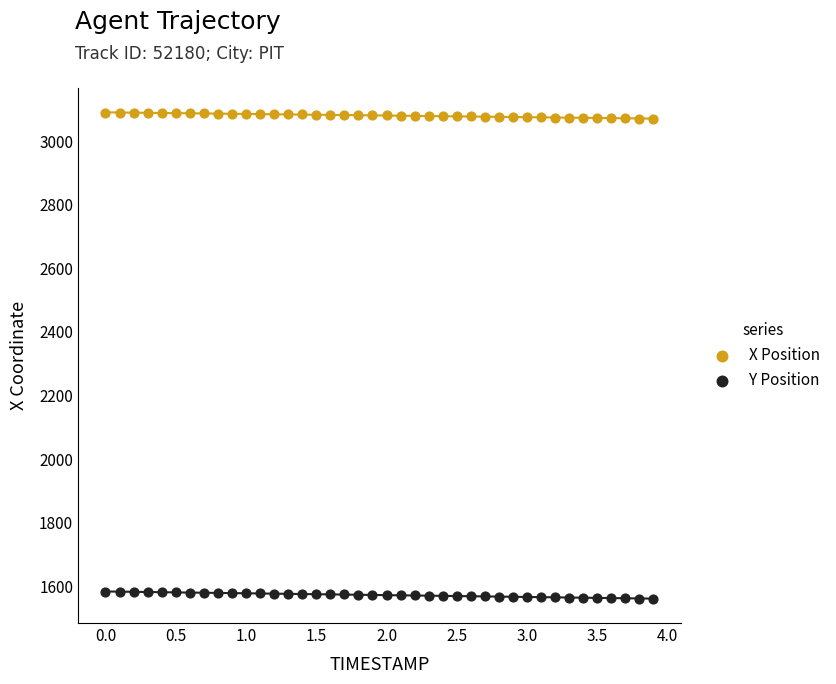

Which series reaches the maximum Y coordinate?

X Position